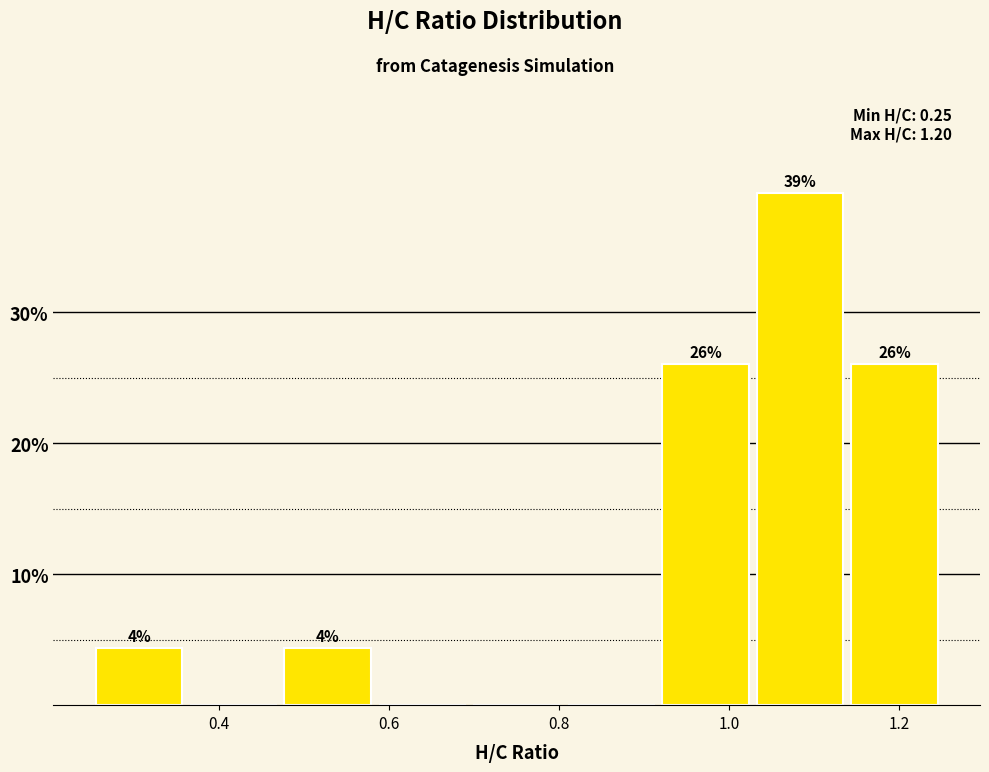

Which range on the x-axis has the tallest bar?

1.02 to 1.14